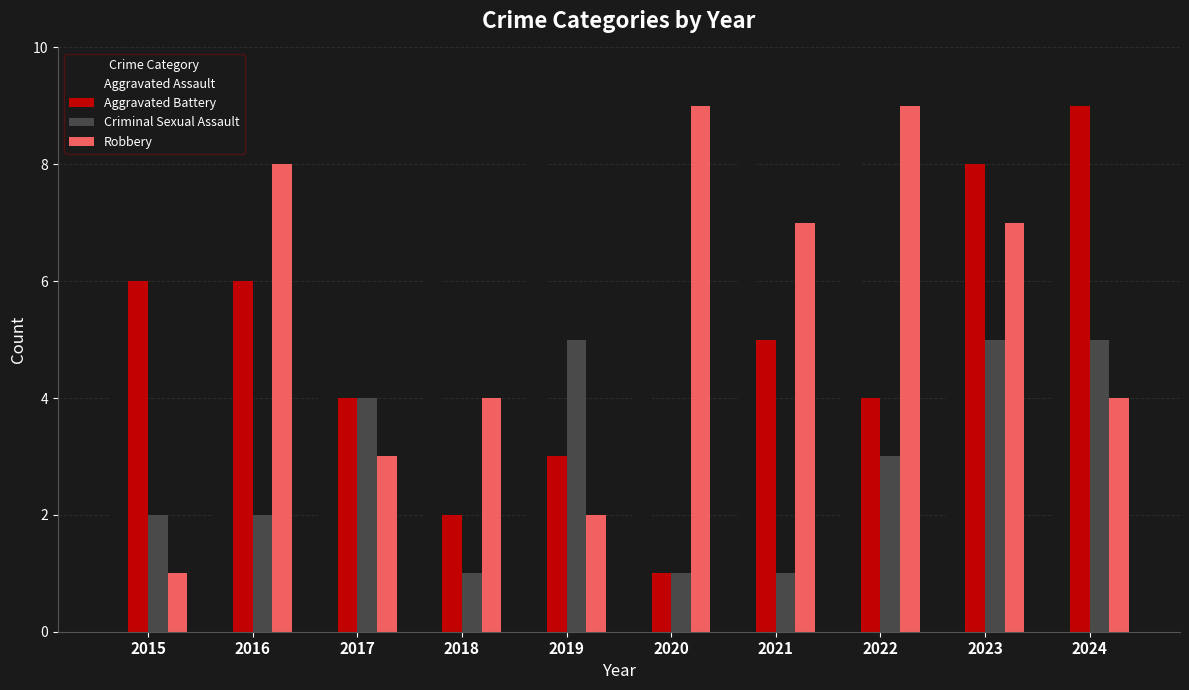

Are the bars horizontal?

No